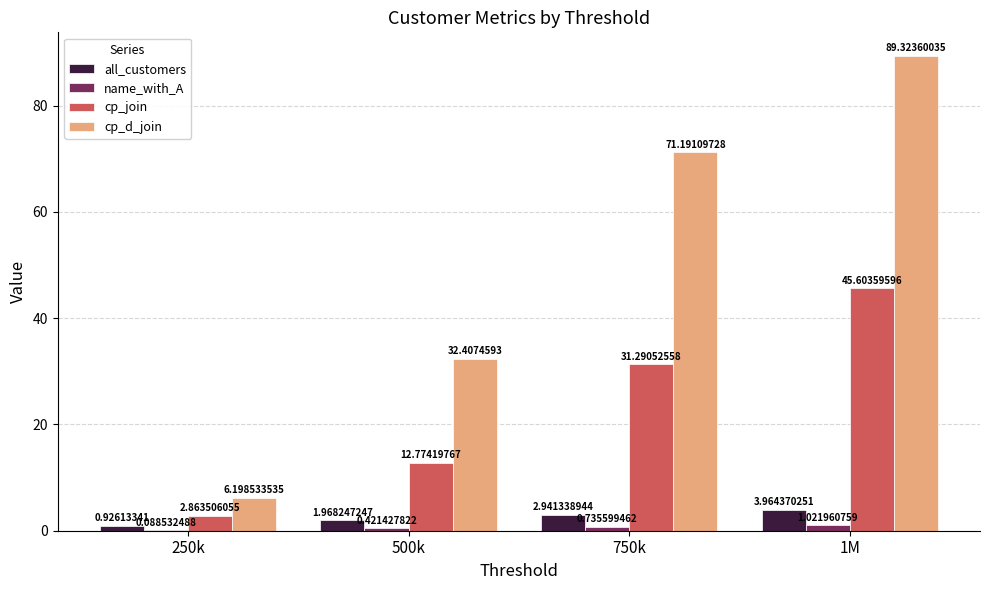

Which series changed the most between 250k and 500k?

cp_d_join